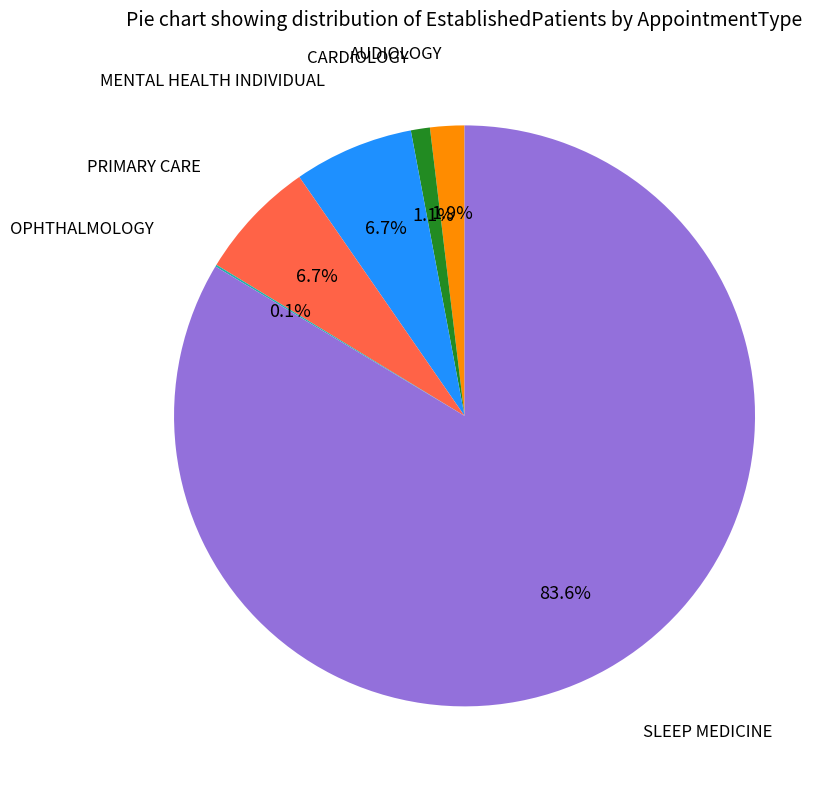

Is there a majority slice in this chart?

Yes